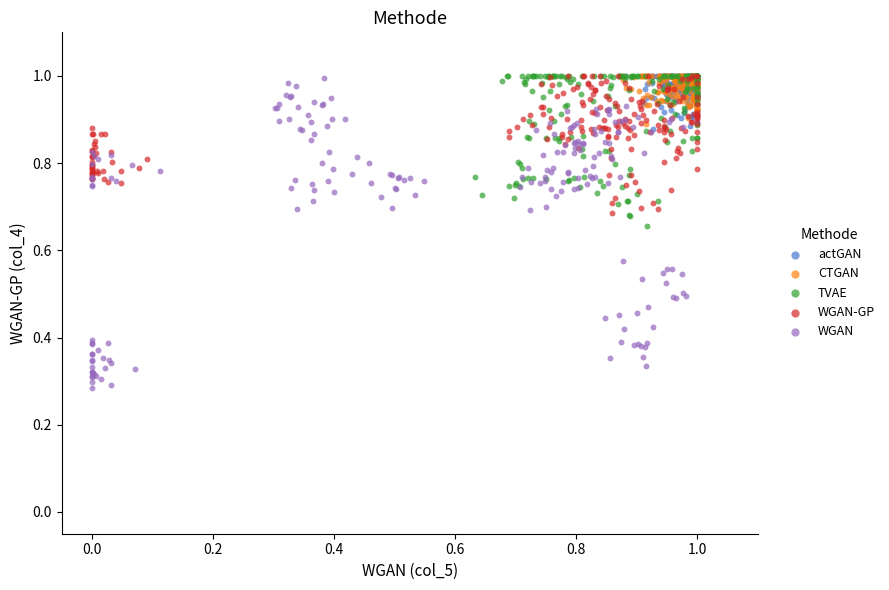

Which series contains the lowest Y value?

WGAN